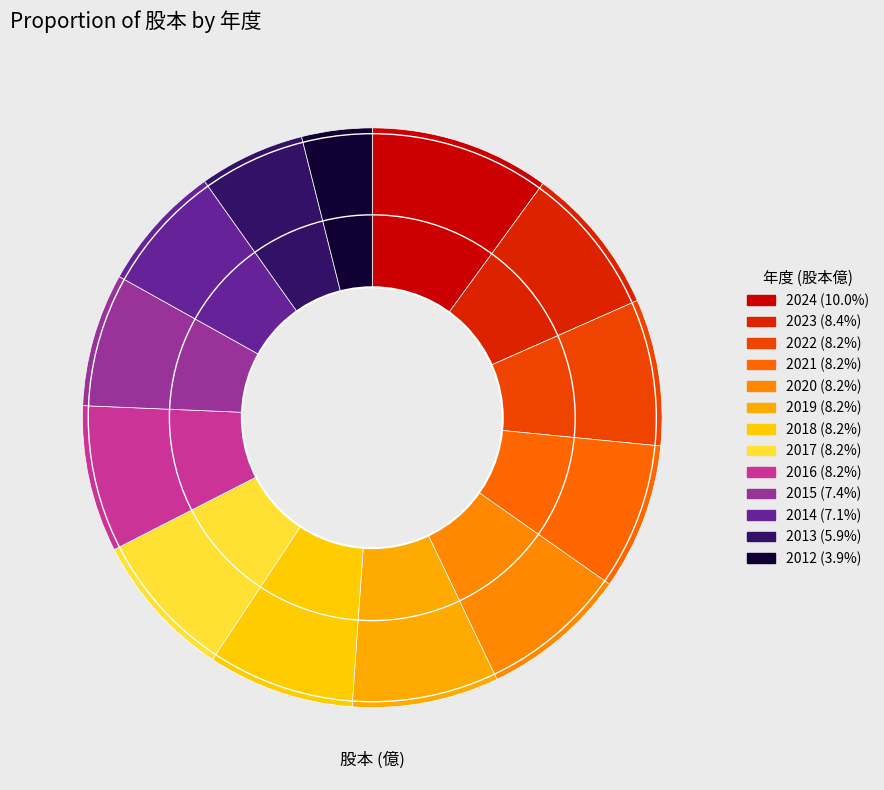

What is the ratio of the value at 2023 to the value at 2012?

2.1